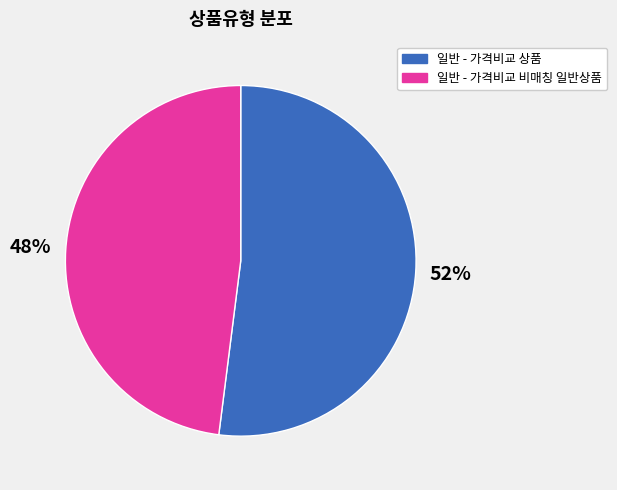

To the nearest percent, what is the combined percentage of 일반 - 가격비교 상품 and 일반 - 가격비교 비매칭 일반상품?

100%